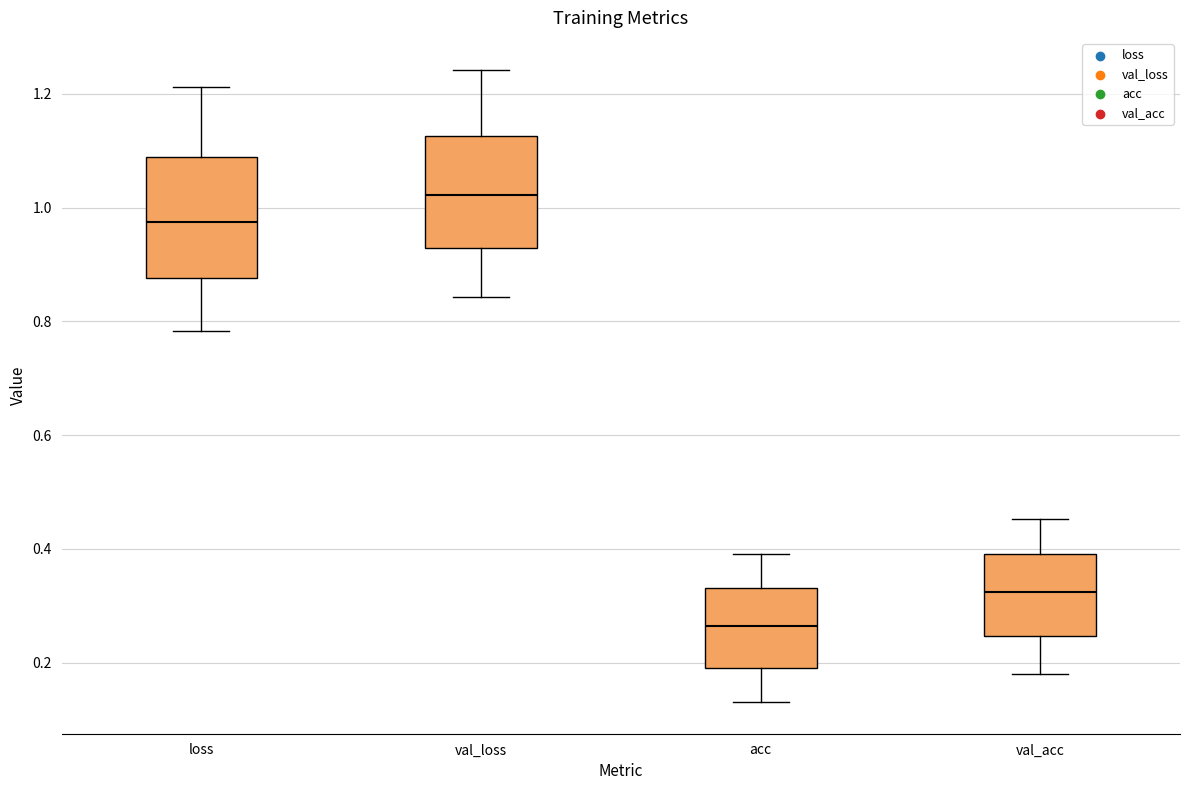

Reading left to right, transcribe this box plot: for each box, give where its median line is, the range the box spans, and where its two whiskers end, as read against the y-axis. The values are not printed on the chart, so give them approximately, as read against the axis.

loss: median 0.98, box 0.88 to 1.08, whiskers 0.78 to 1.22
val_loss: median 1.02, box 0.92 to 1.12, whiskers 0.84 to 1.24
acc: median 0.26, box 0.20 to 0.34, whiskers 0.14 to 0.40
val_acc: median 0.32, box 0.24 to 0.40, whiskers 0.18 to 0.46